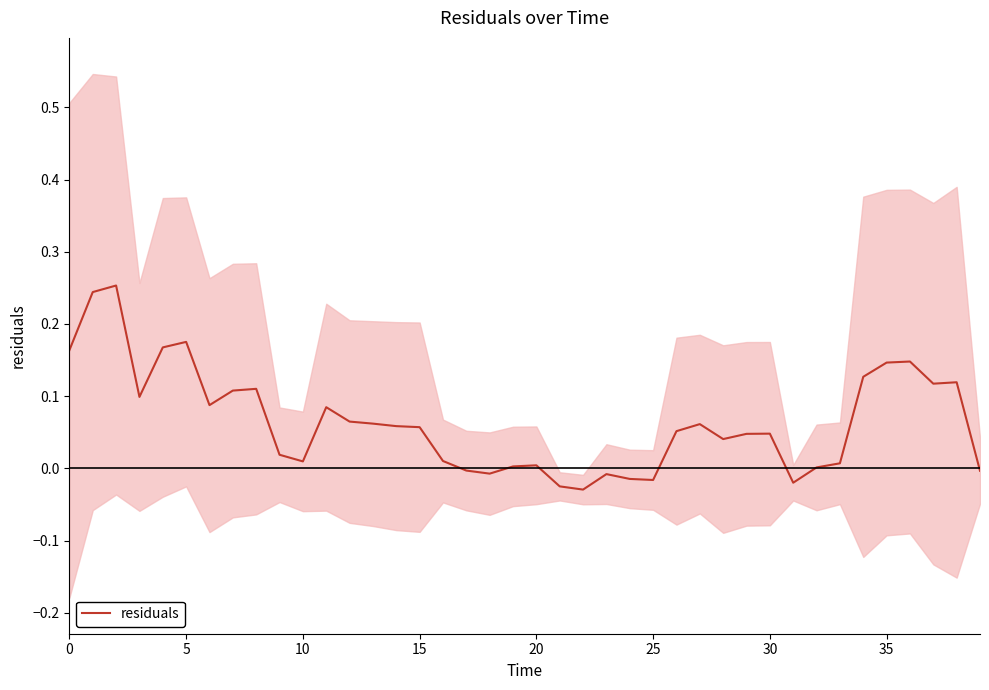

How many lines are shown in the chart?

1